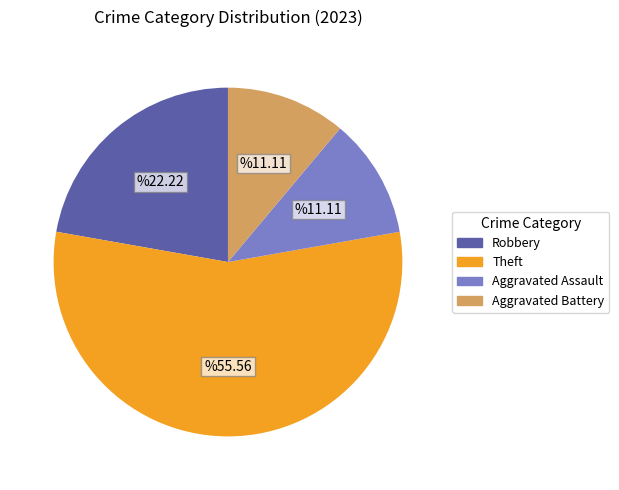

What is the ratio of the value at Theft to the value at Aggravated Battery?

5.0